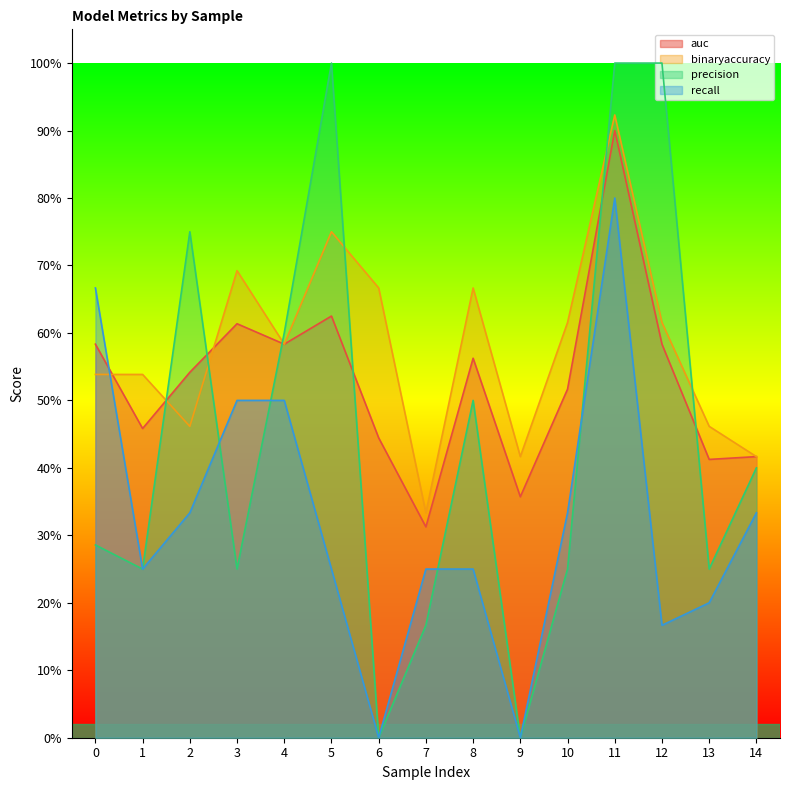

Read the auc value at 12.

0.6